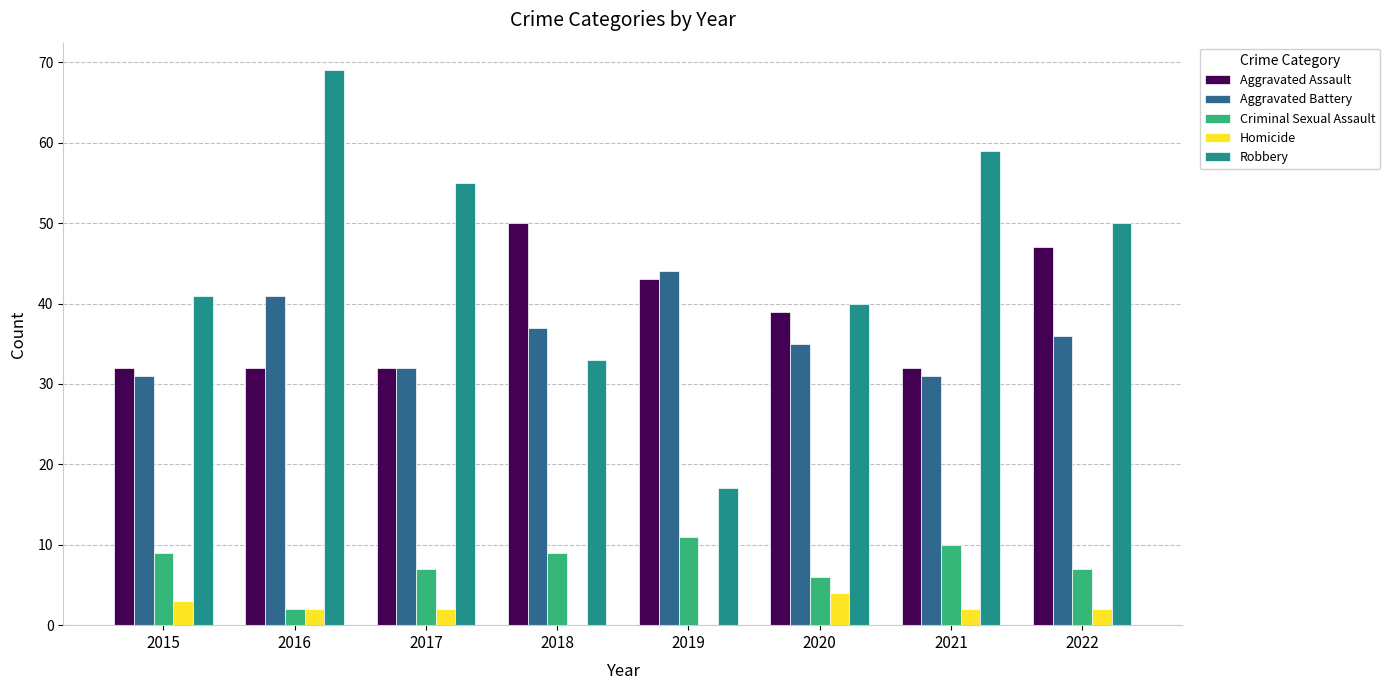

What is the sum of the Criminal Sexual Assault values at 2019 and 2016?

13